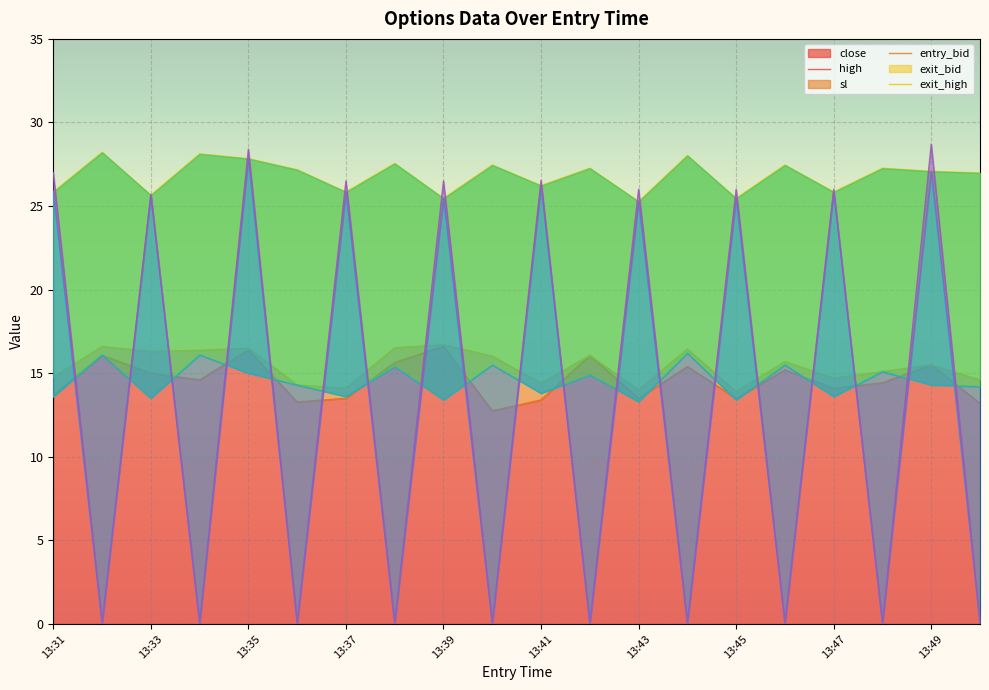

True or false: close has a value of 14.1 at 13:47.

True